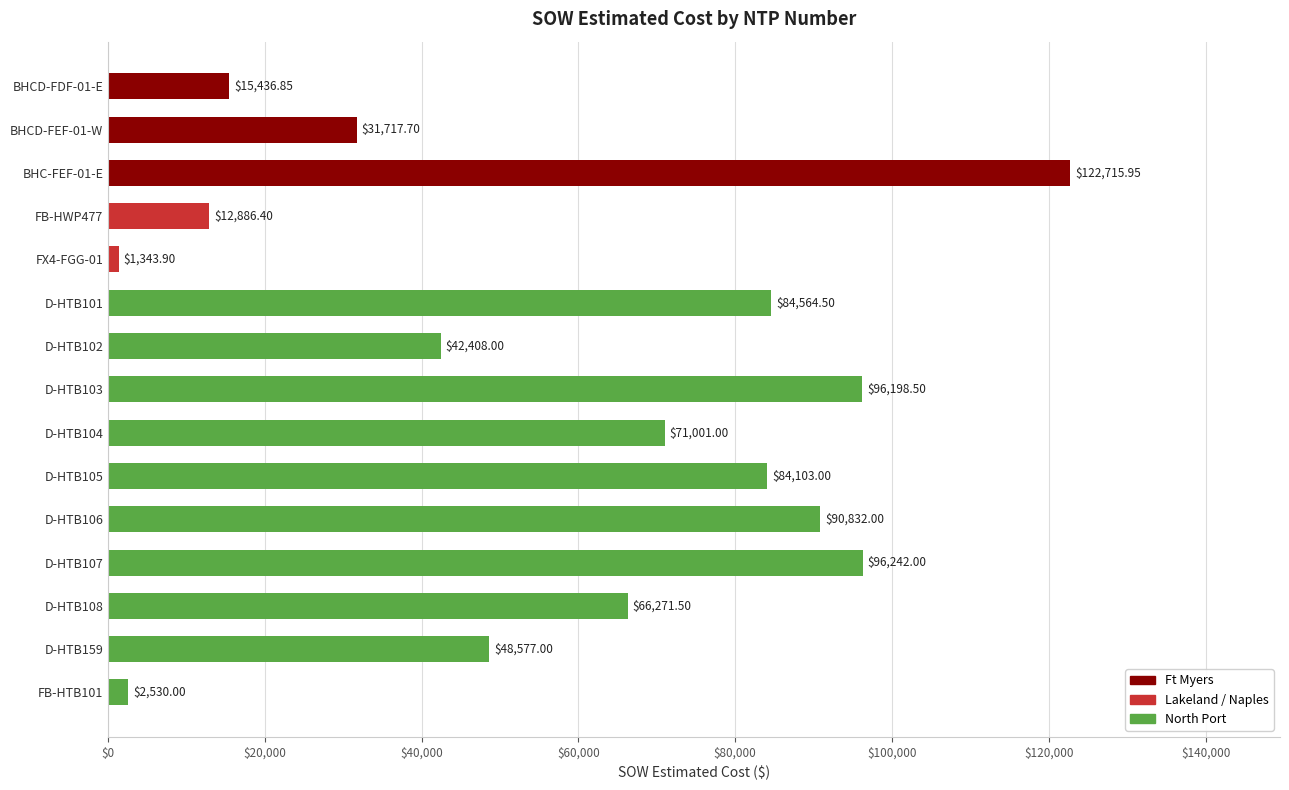

Rank the categories by value from highest to lowest.

BHC-FEF-01-E, D-HTB107, D-HTB103, D-HTB106, D-HTB101, D-HTB105, D-HTB104, D-HTB108, D-HTB159, D-HTB102, BHCD-FEF-01-W, BHCD-FDF-01-E, FB-HWP477, FB-HTB101, FX4-FGG-01